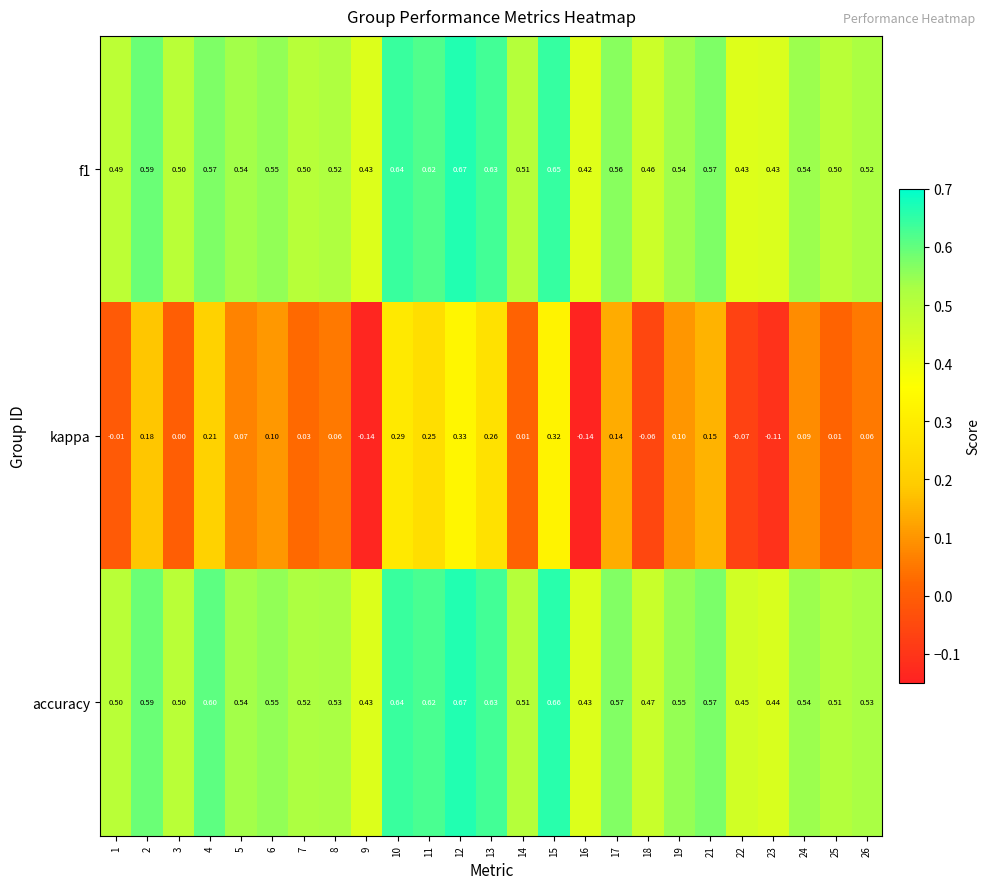

Is the value of f1 at 7 greater than the value of accuracy at 15?

No